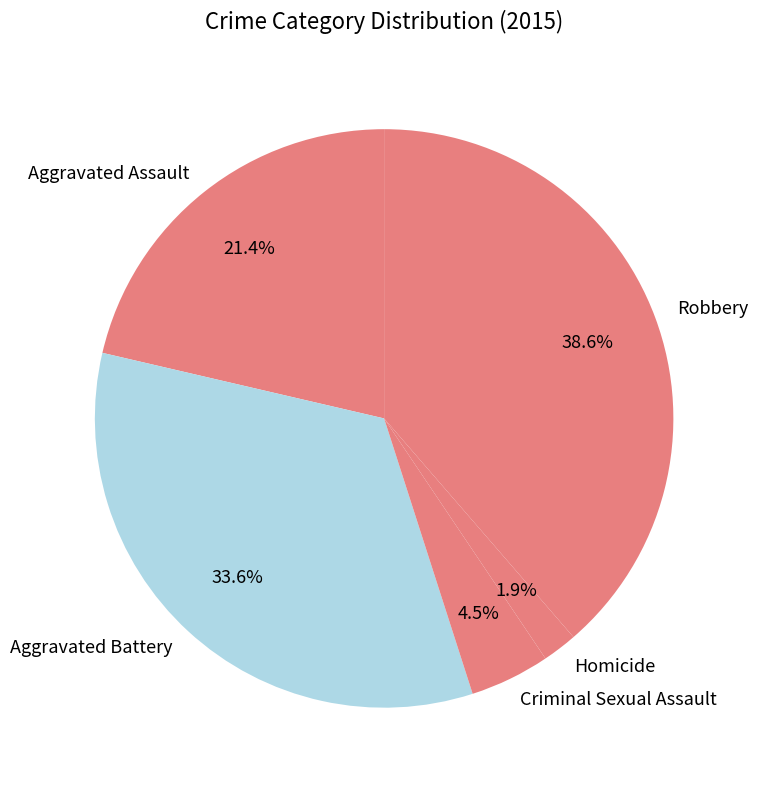

Between Robbery and Aggravated Battery, which is larger?

Robbery